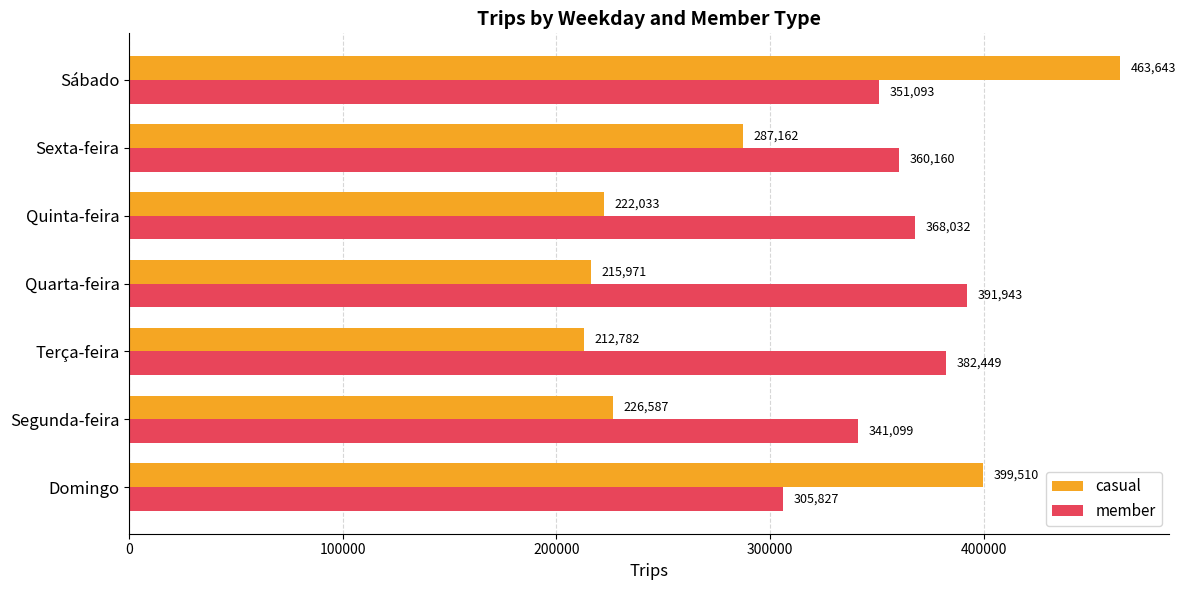

Where is member nearest to the value 348885?

Sábado